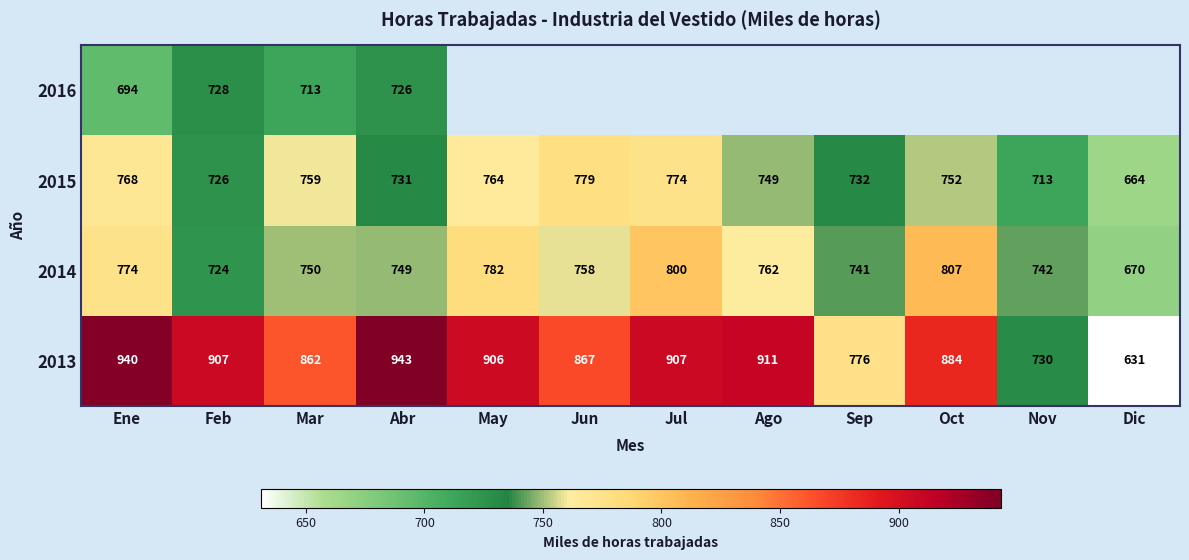

What is the difference between the highest and lowest values at Nov?

29.0